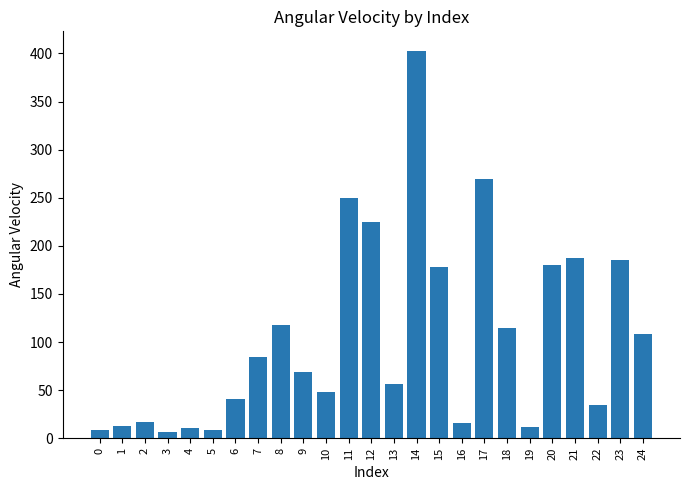

What is the sum of all values?

2641.1